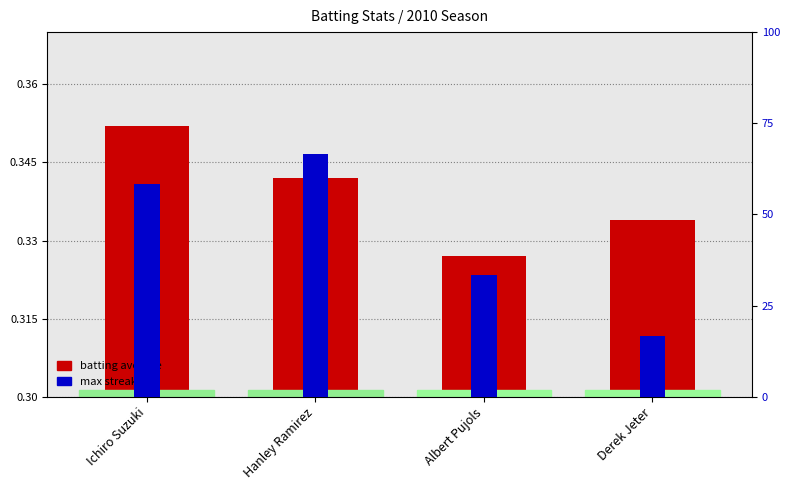

Does the chart contain stacked bars?

No